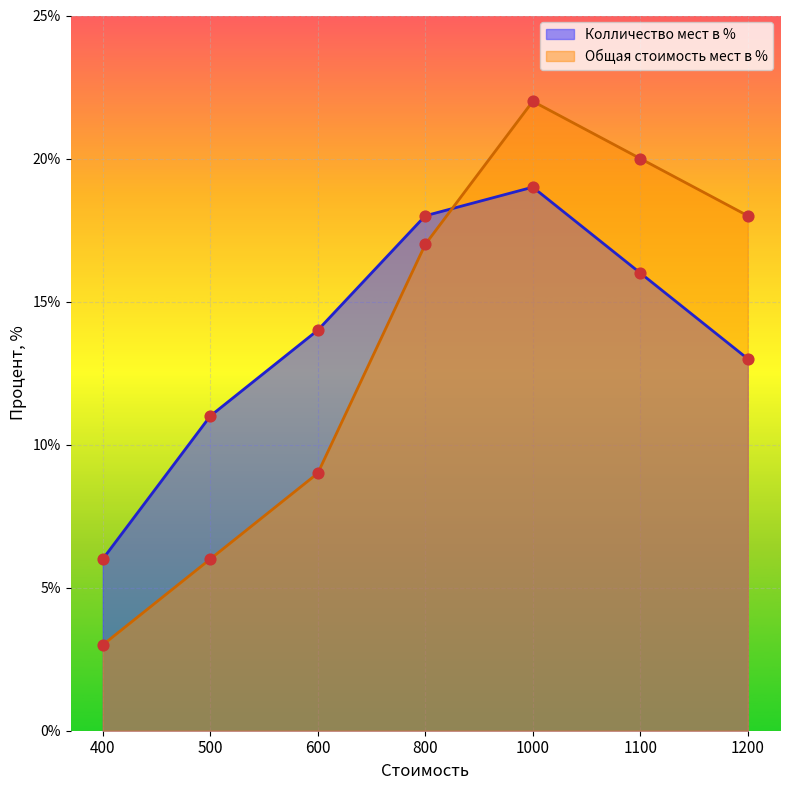

Which series contains the lowest Y value?

Общая стоимость мест в %